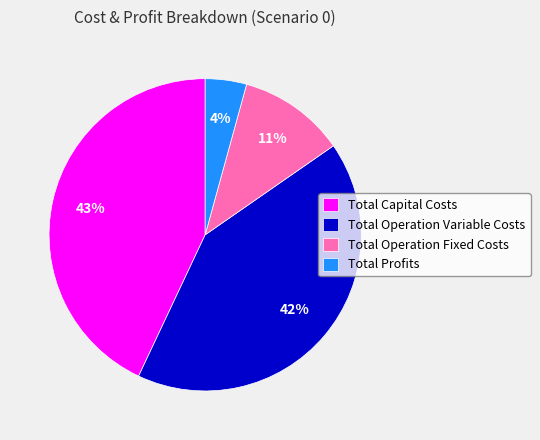

Rank the categories by value from lowest to highest.

Total Profits, Total Operation Fixed Costs, Total Operation Variable Costs, Total Capital Costs